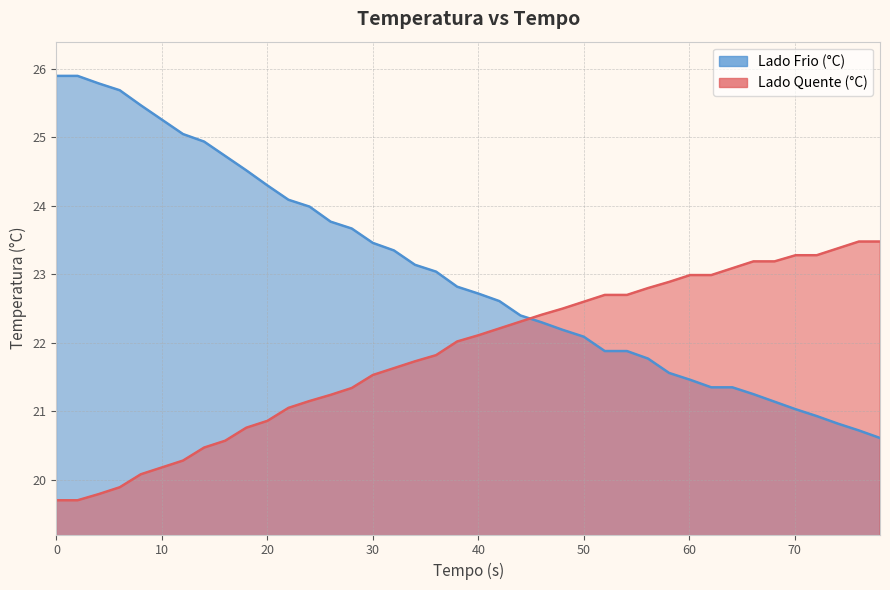

How many lines are shown in the chart?

2